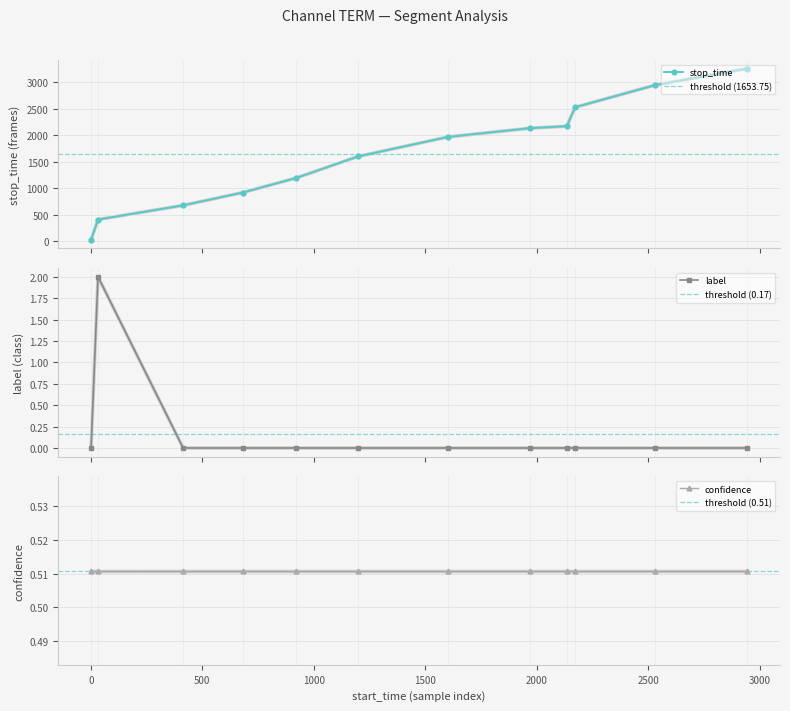

At which label does label reach its peak?

32